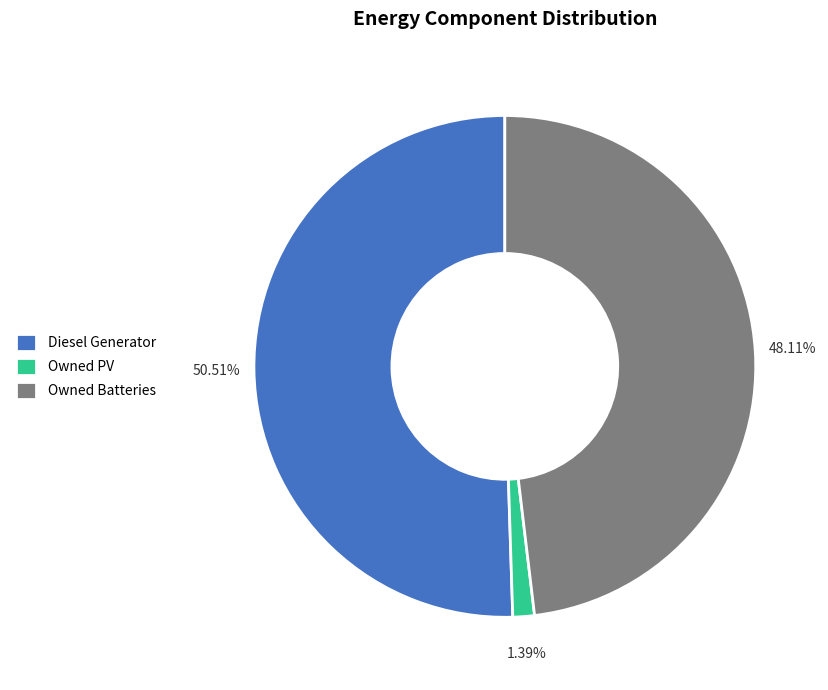

Is it true that Diesel Generator is 51% of the pie?

True